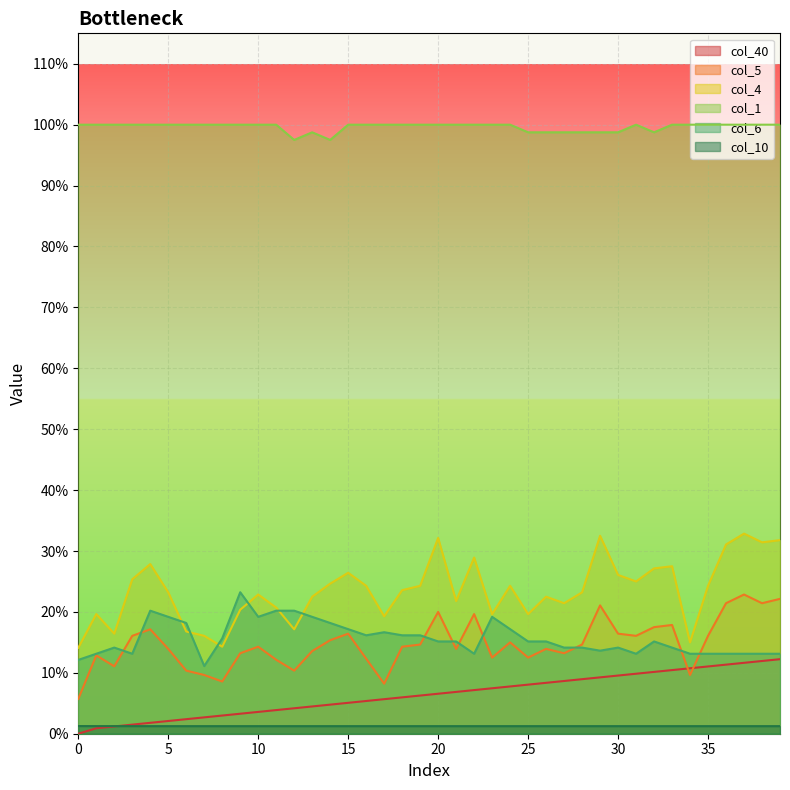

True or false: col_6 and col_1 intersect in this chart.

False